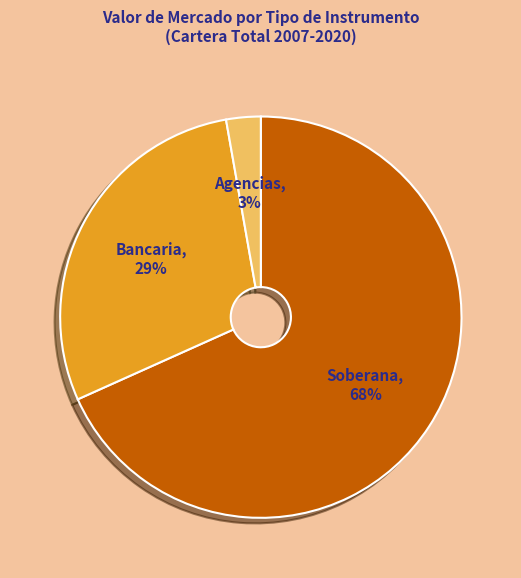

Which has a higher value, Bancaria or Soberana?

Soberana